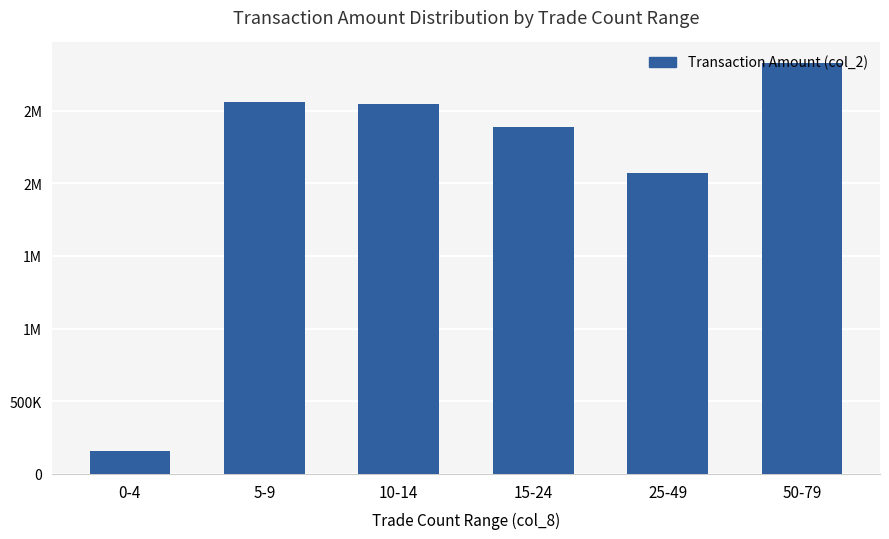

What position from the right is 10-14?

4